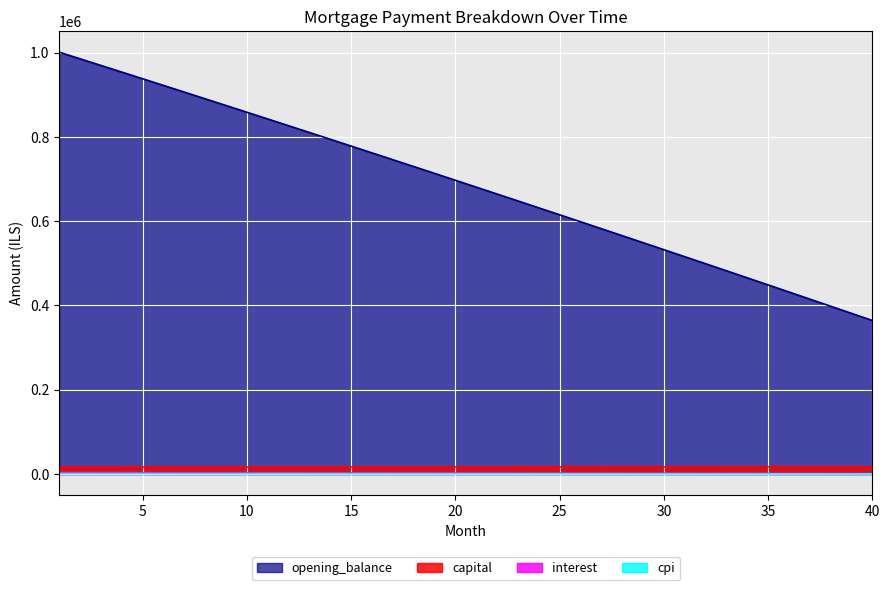

What is the spread (max minus min) of values at 17?

745171.3